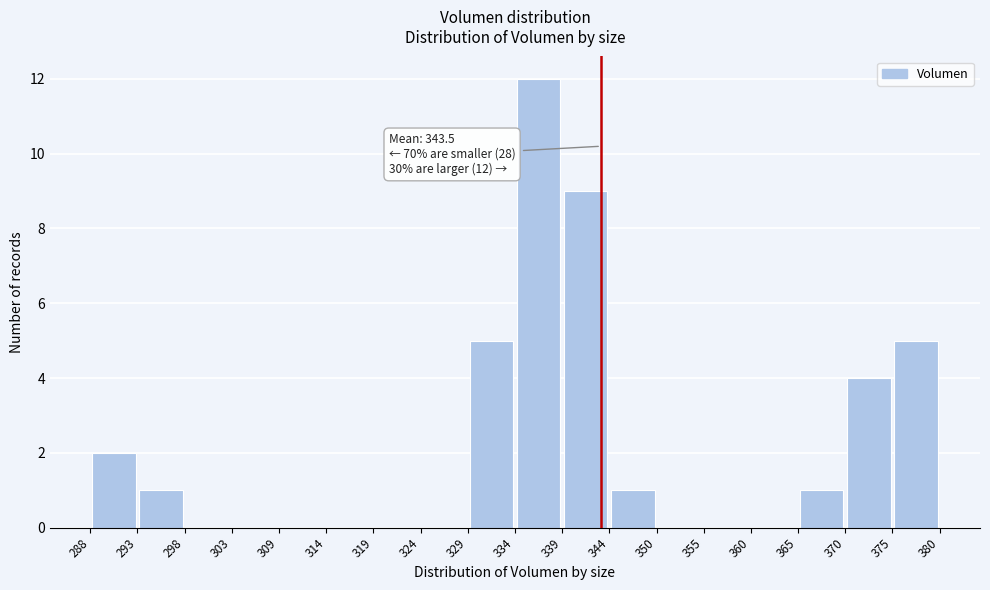

Over which range of the x-axis is the bar tallest?

334 to 339